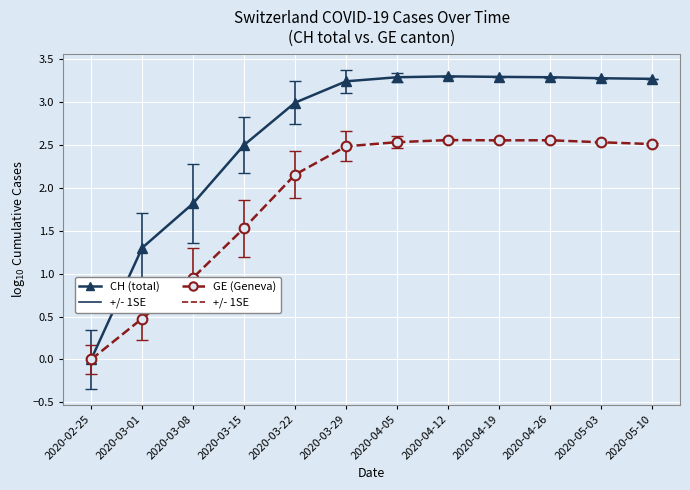

True or false: GE (Geneva) has more than 0 points higher than both neighbors.

True